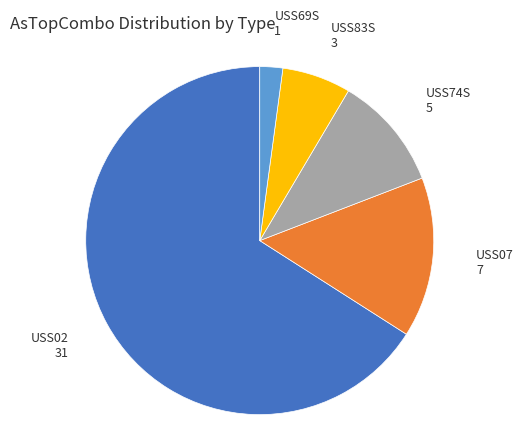

Which has a higher value, USS07 or USS83S?

USS07